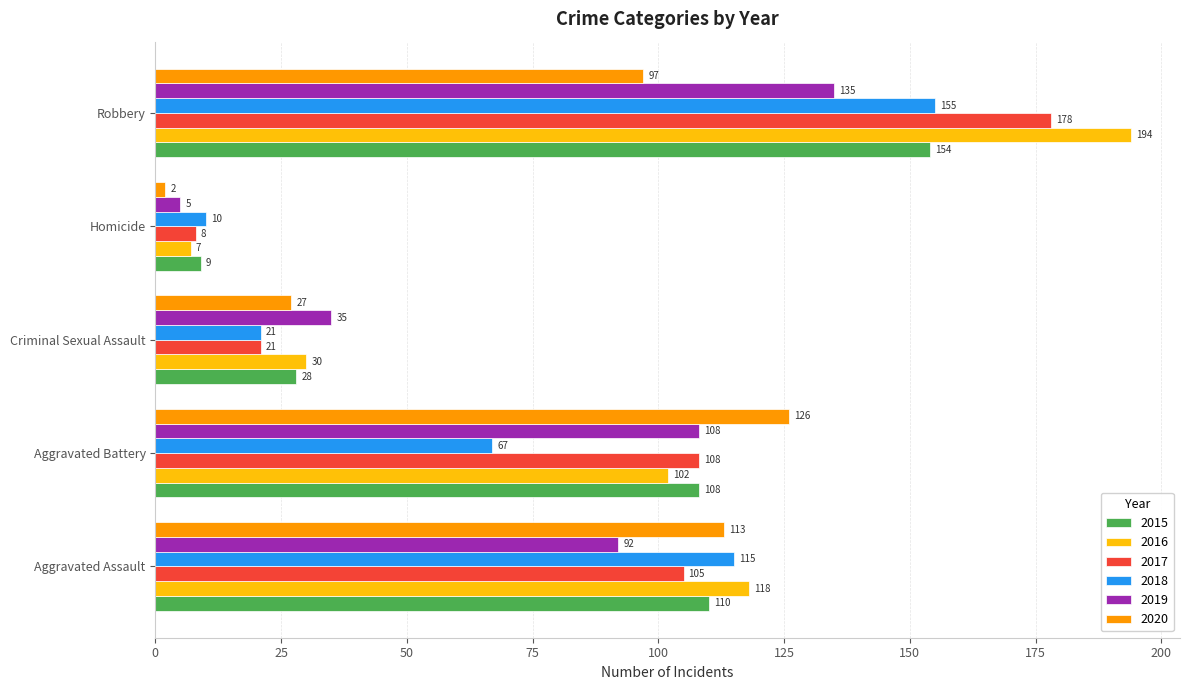

Which category has the lowest value in the 2019 series?

Homicide